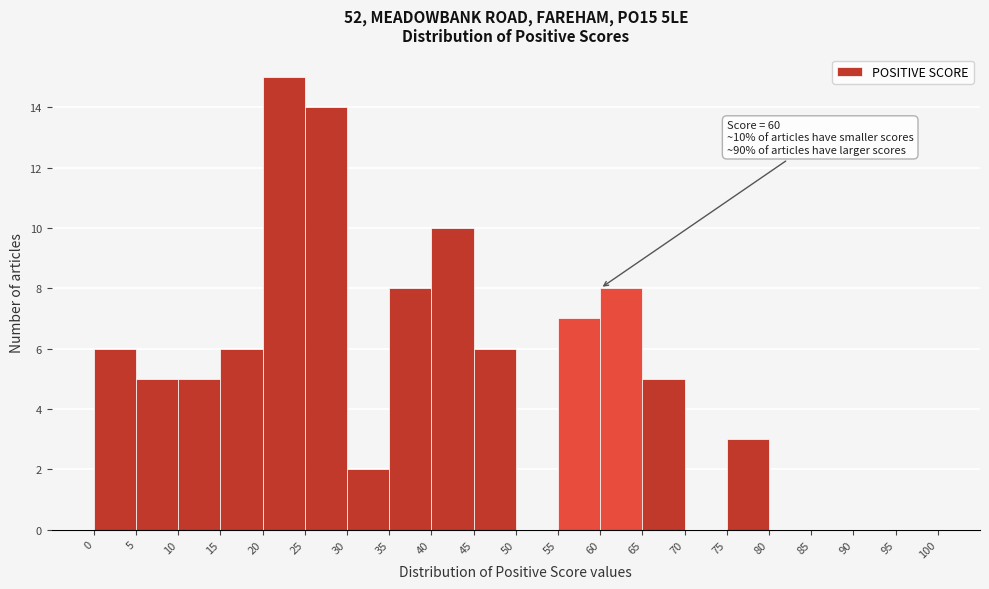

Over which range of the x-axis is the bar tallest?

20 to 25